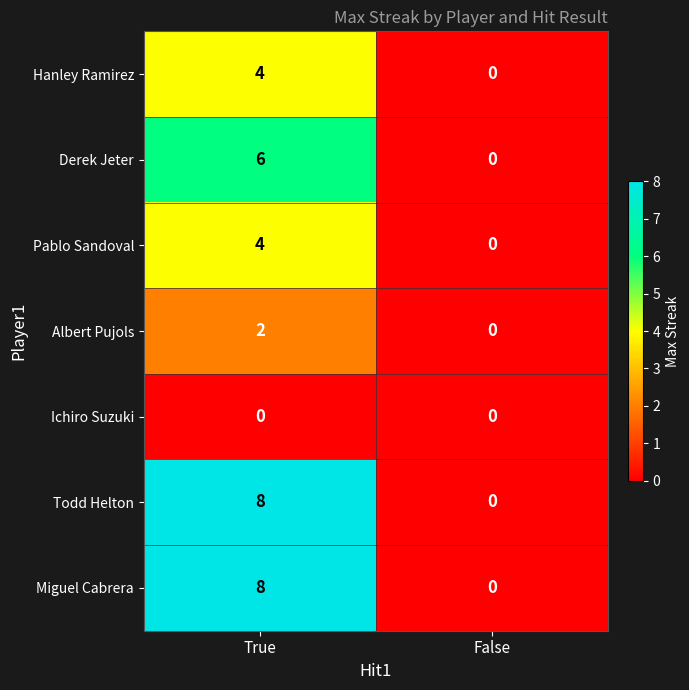

At how many categories does at least one series exceed 4?

1